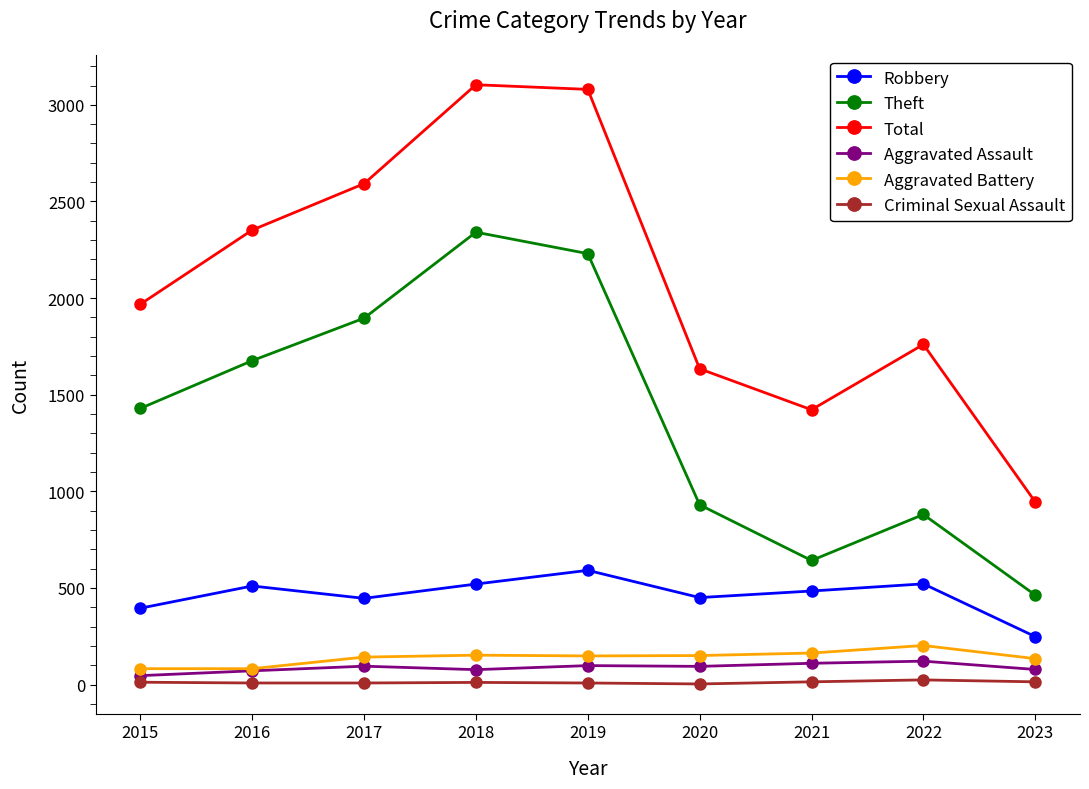

At which category does Total reach its first local valley?

2021